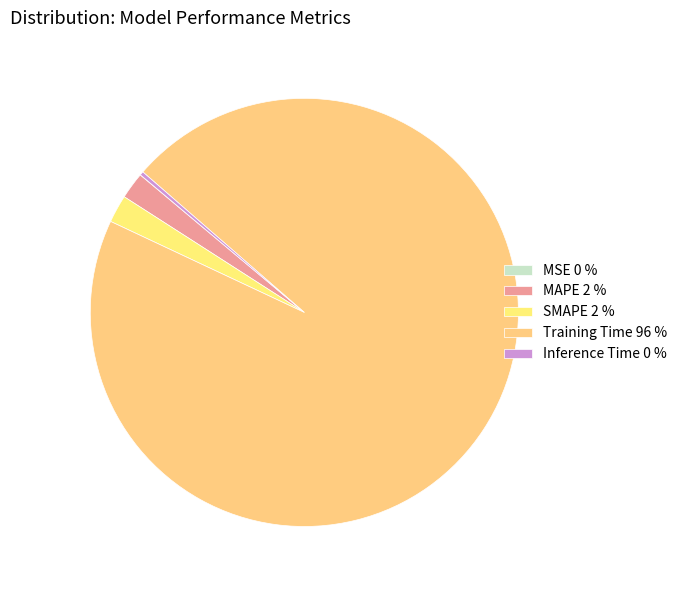

What percentage is NOT represented by MSE?

100.0%